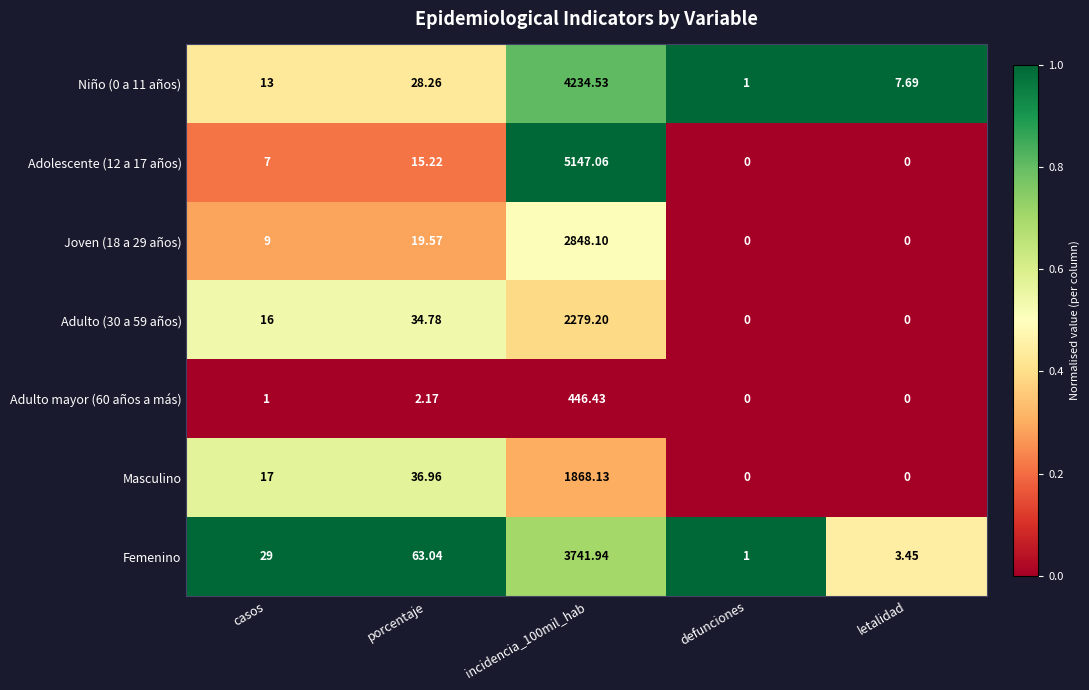

At which label is Masculino closest to 934?

porcentaje